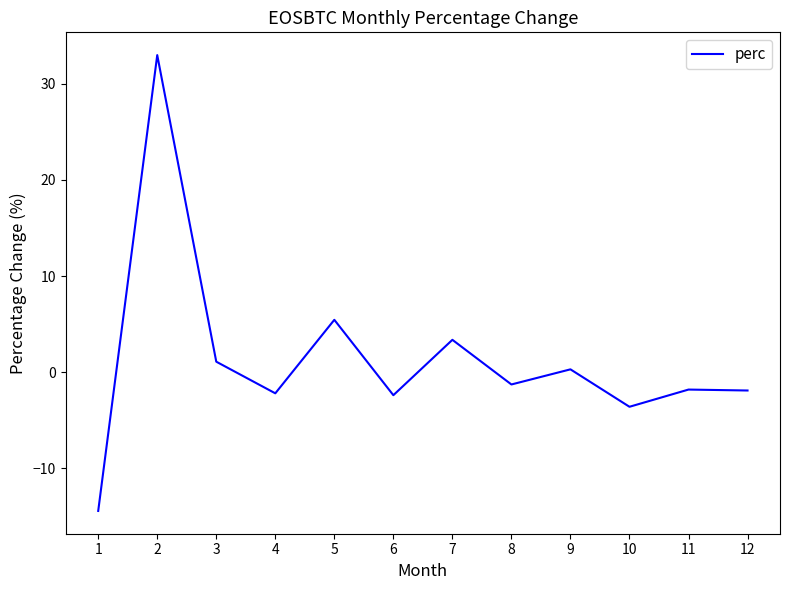

What is the sum of all values?

15.6